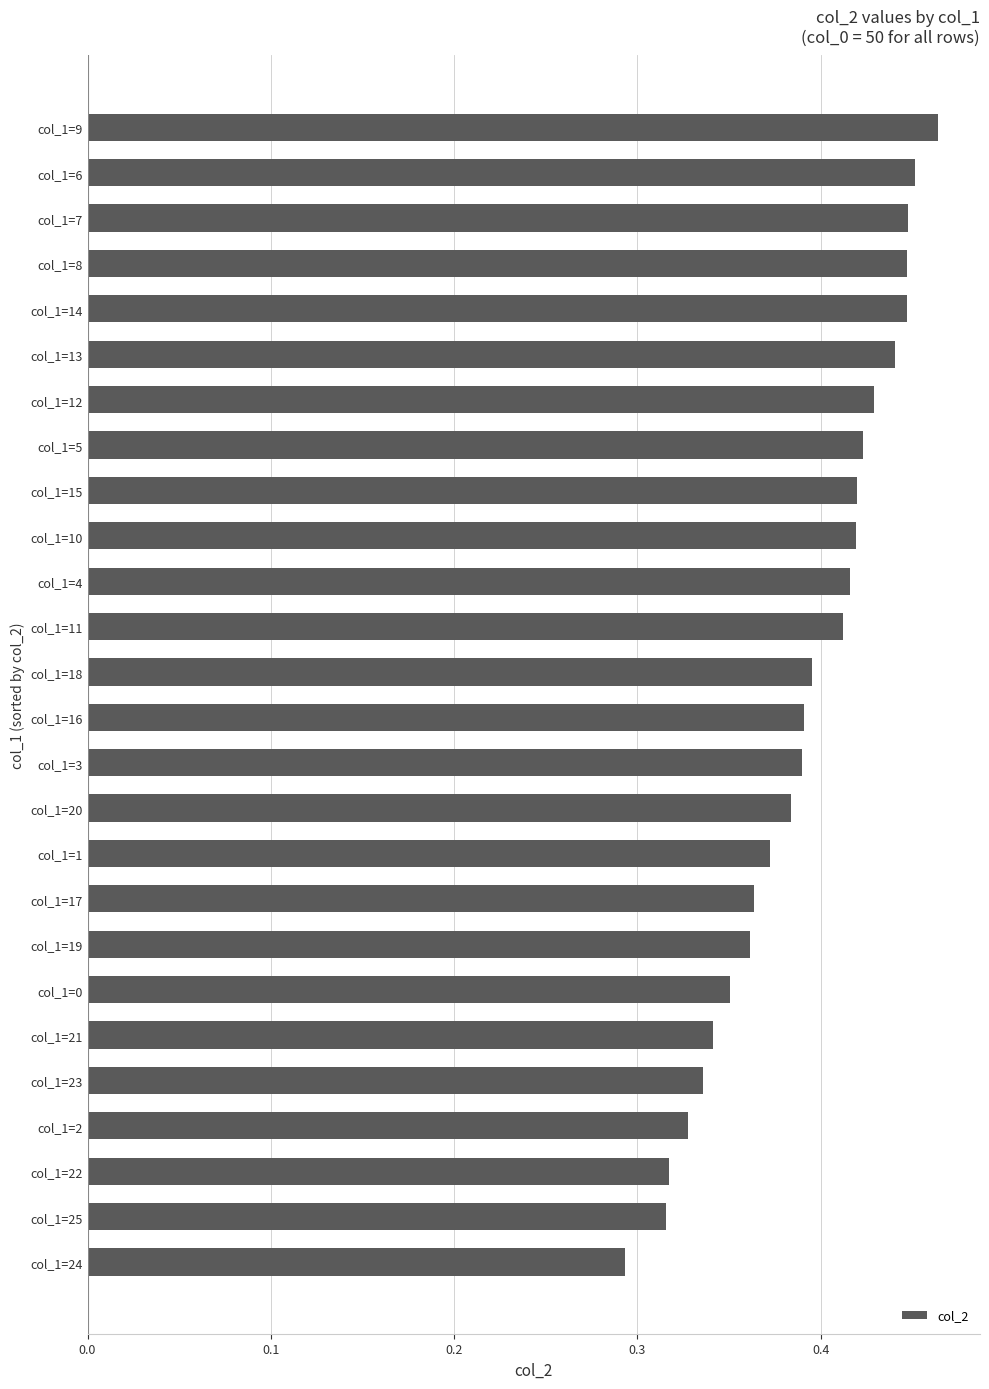

What position from the bottom is col_1=20?

11